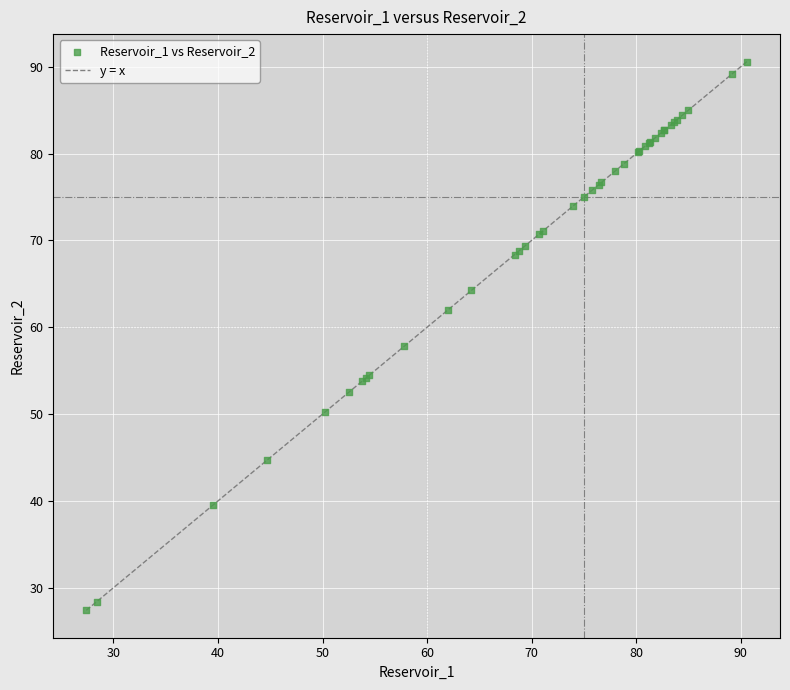

What Y value in the scatter plot is closest to 59?

57.8